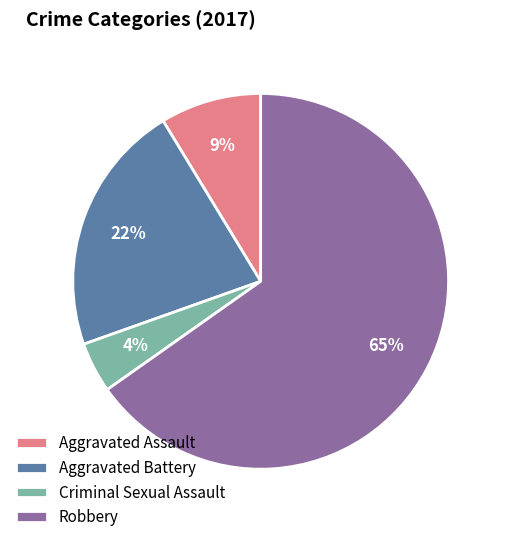

What is the ratio of the value at Robbery to the value at Aggravated Battery?

3.0